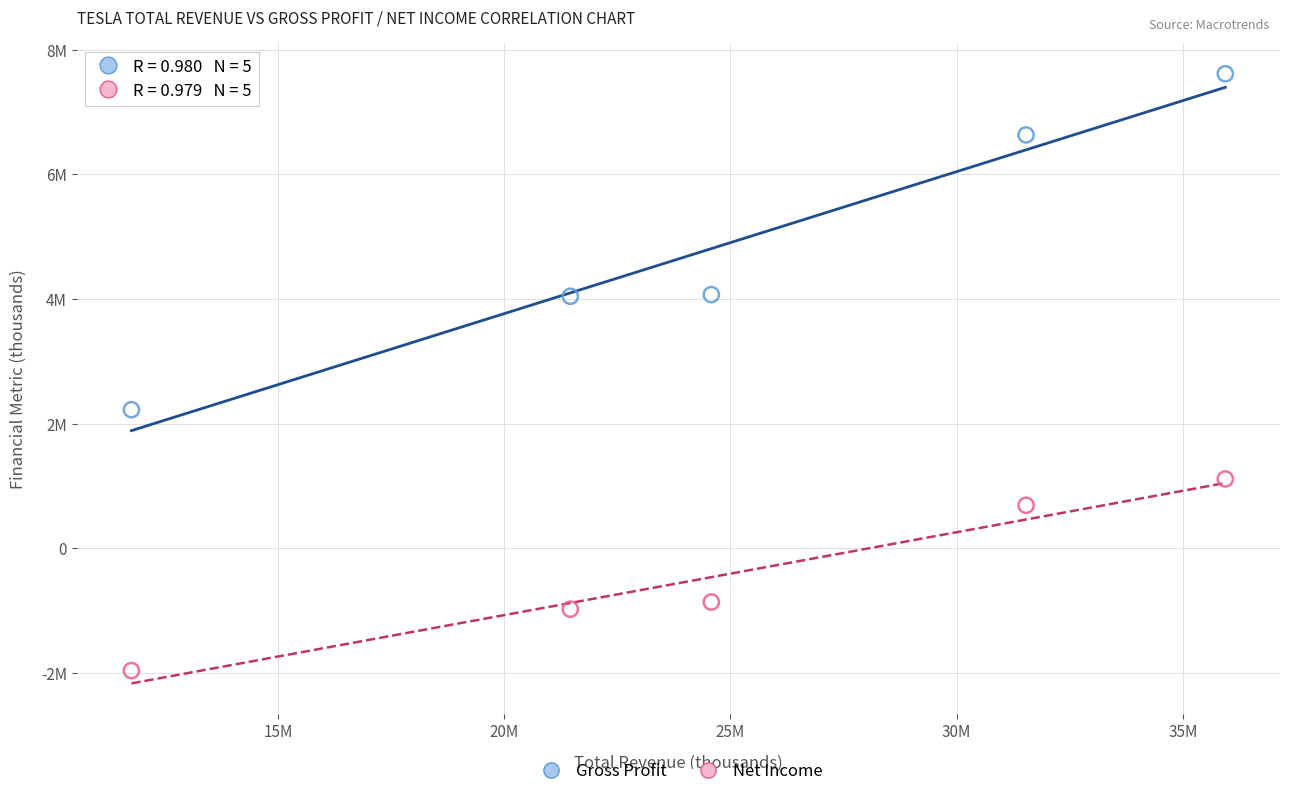

What are all the series names shown in the legend?

Gross Profit, Net Income